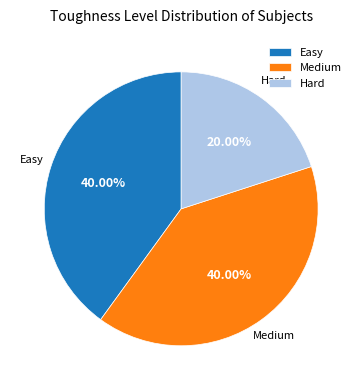

To the nearest percent, what is the average slice percentage?

33%